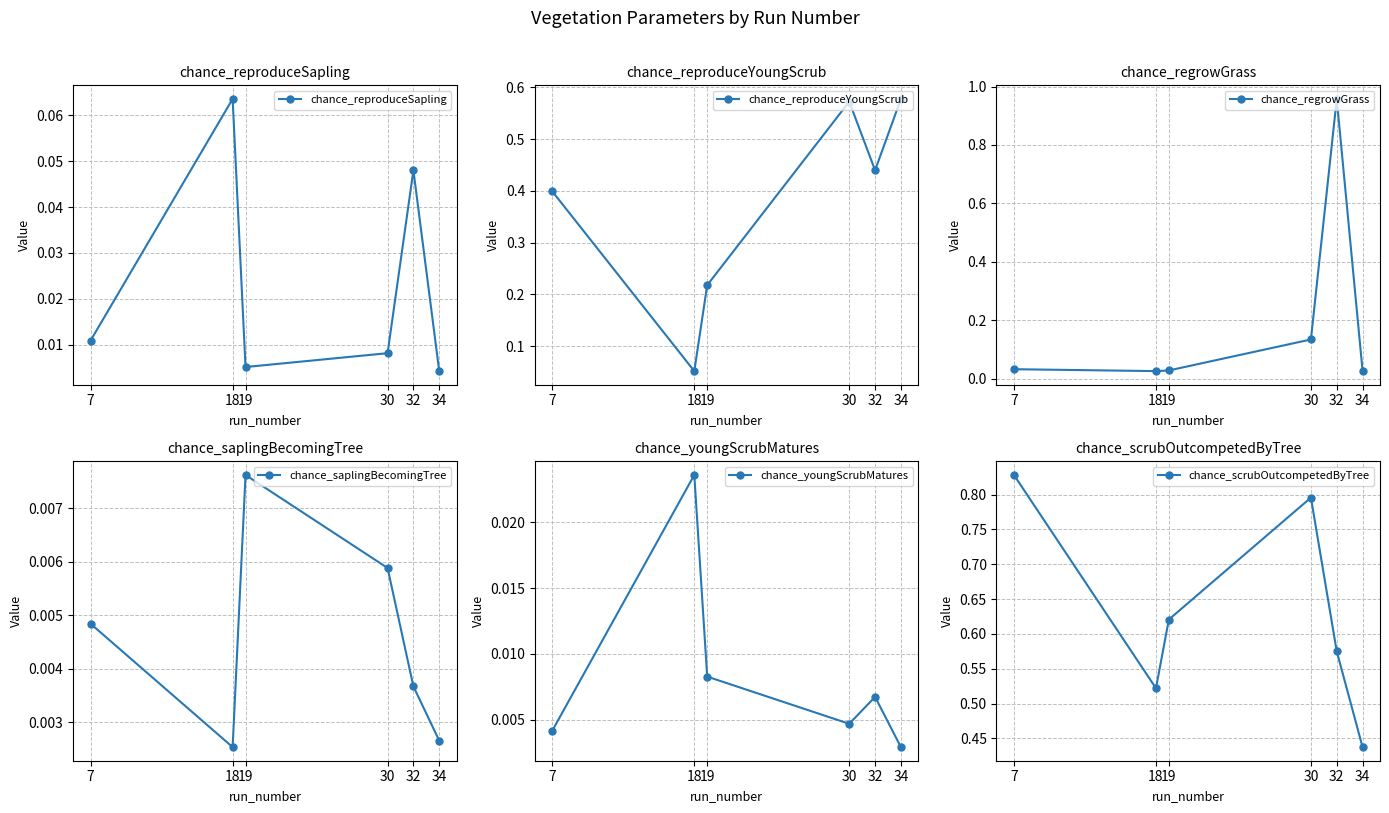

Where is the first local minimum for chance_youngScrubMatures?

30